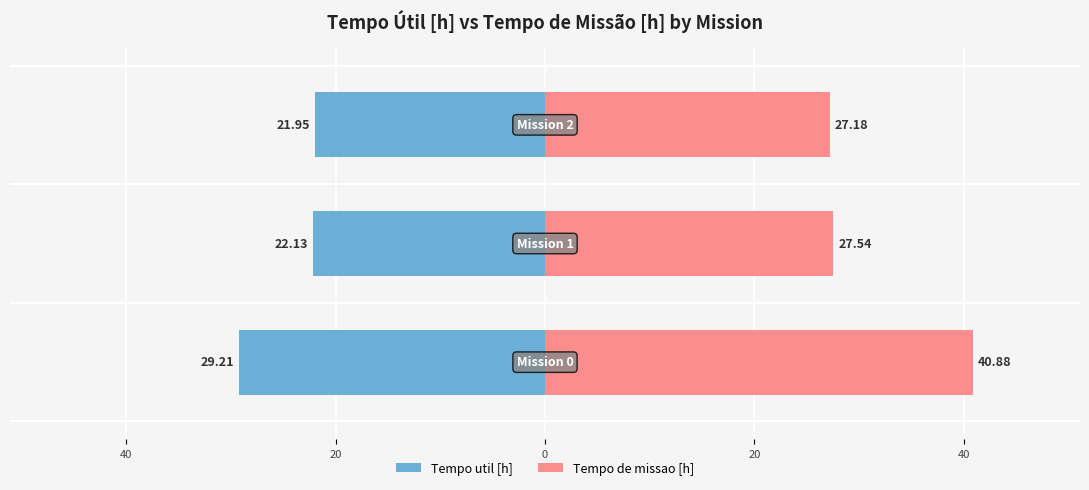

Rank the series by their maximum value, from lowest to highest.

Tempo util [h], Tempo de missao [h]